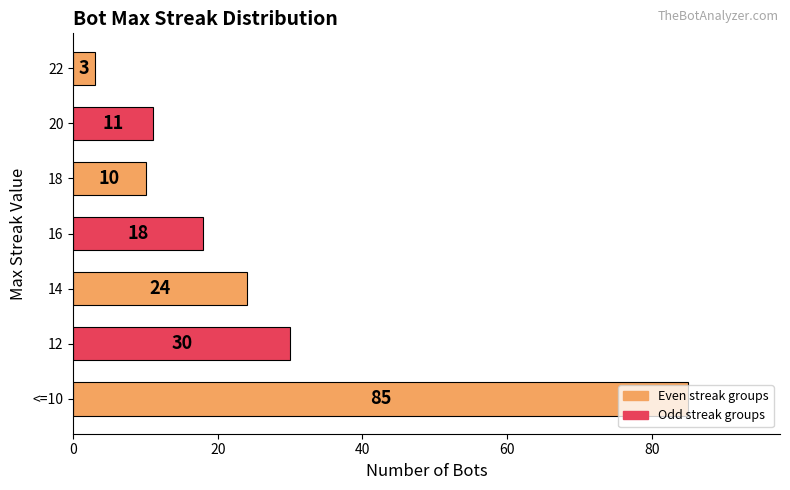

What is the difference between the second highest and minimum values?

27